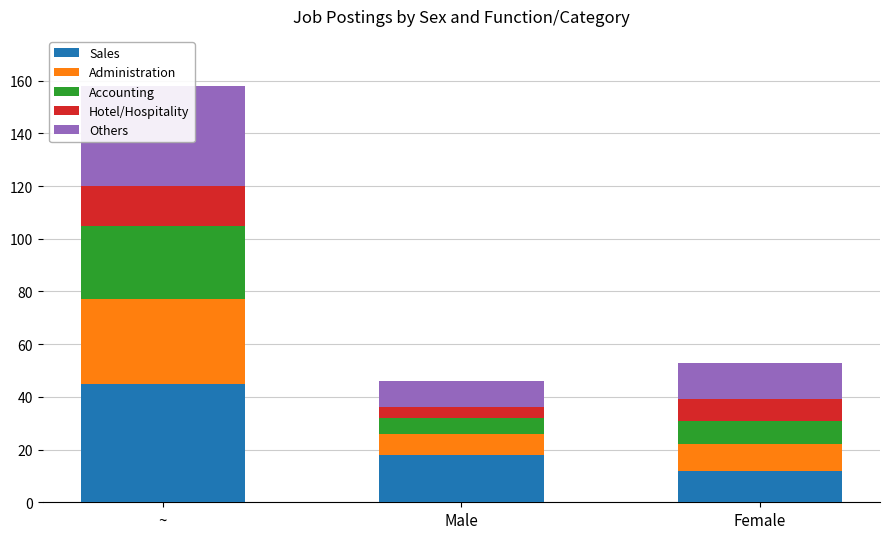

At ~, list the series in order from smallest to largest.

Hotel/Hospitality, Accounting, Administration, Others, Sales